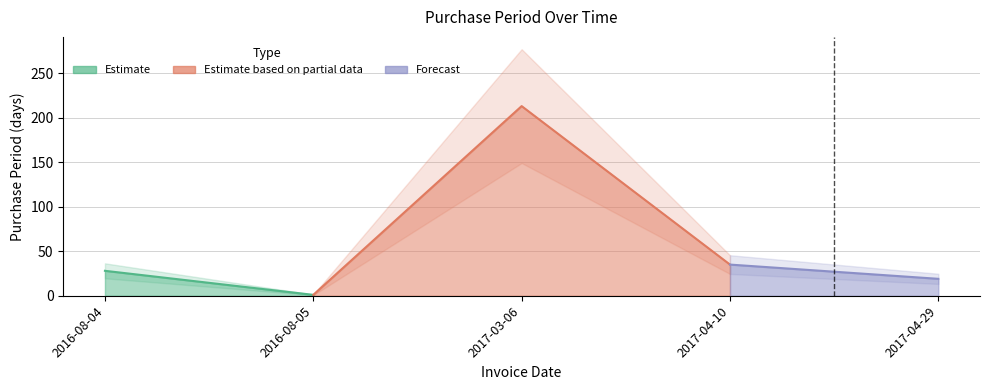

What is the minimum value shown in the chart?

1